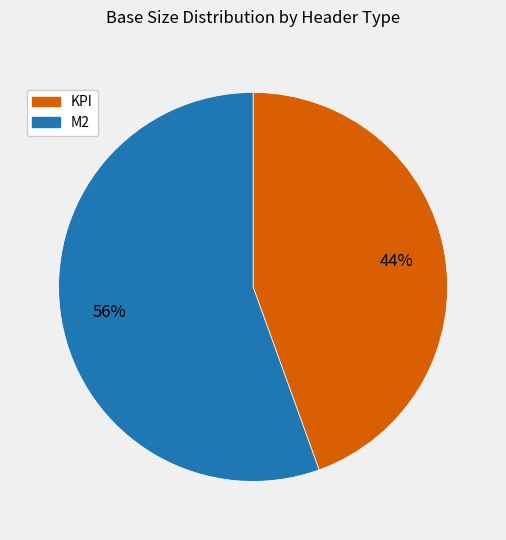

Is there any slice that represents more than half of the pie?

Yes